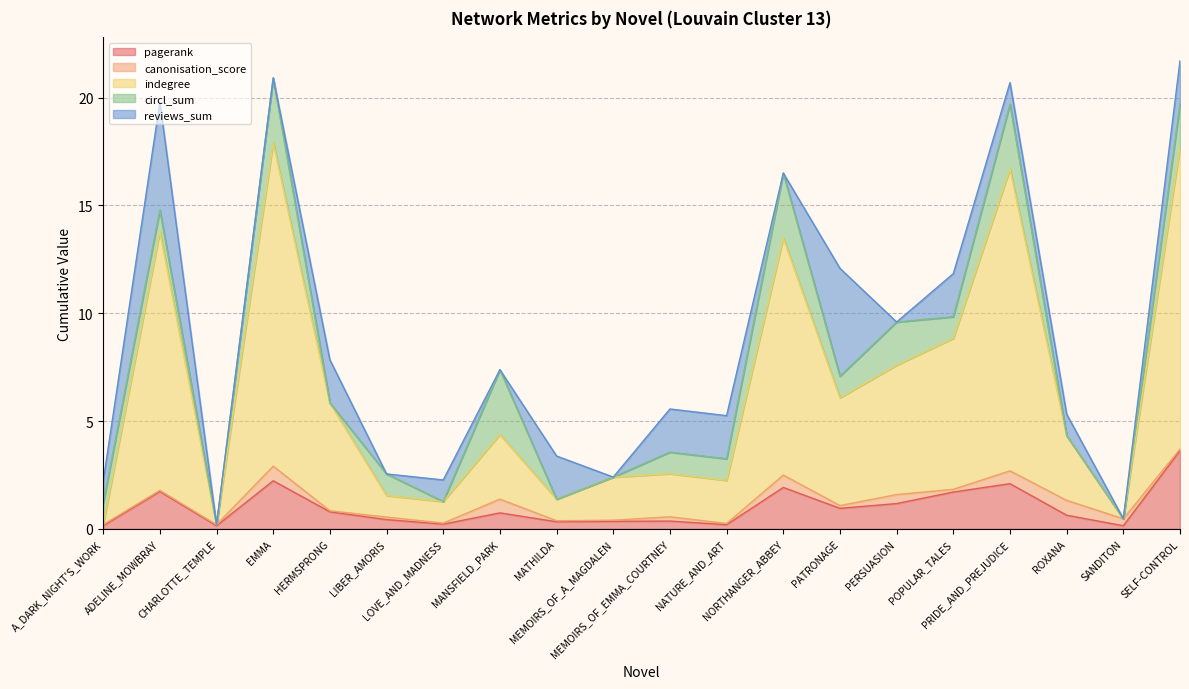

What position from the right is PERSUASION?

6